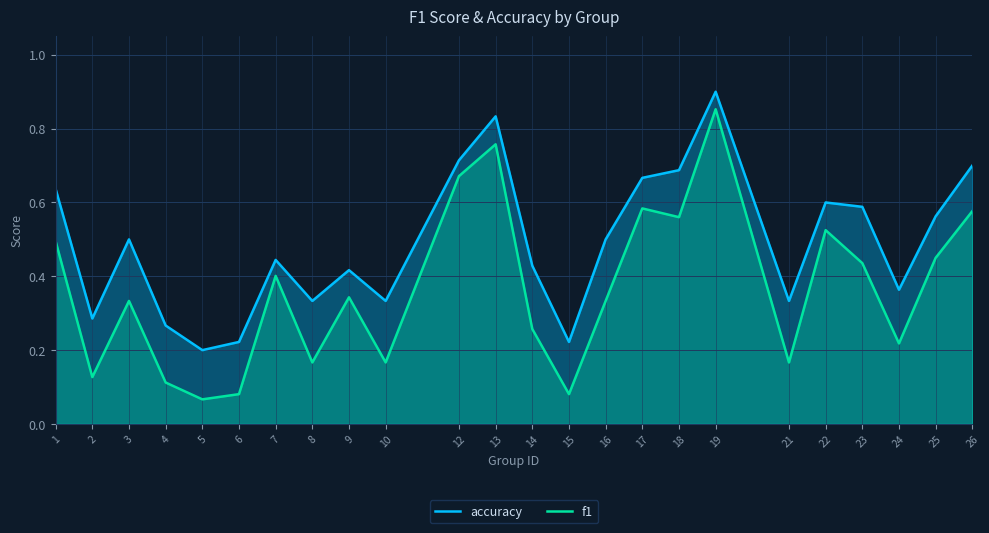

True or false: accuracy and f1 intersect in this chart.

False